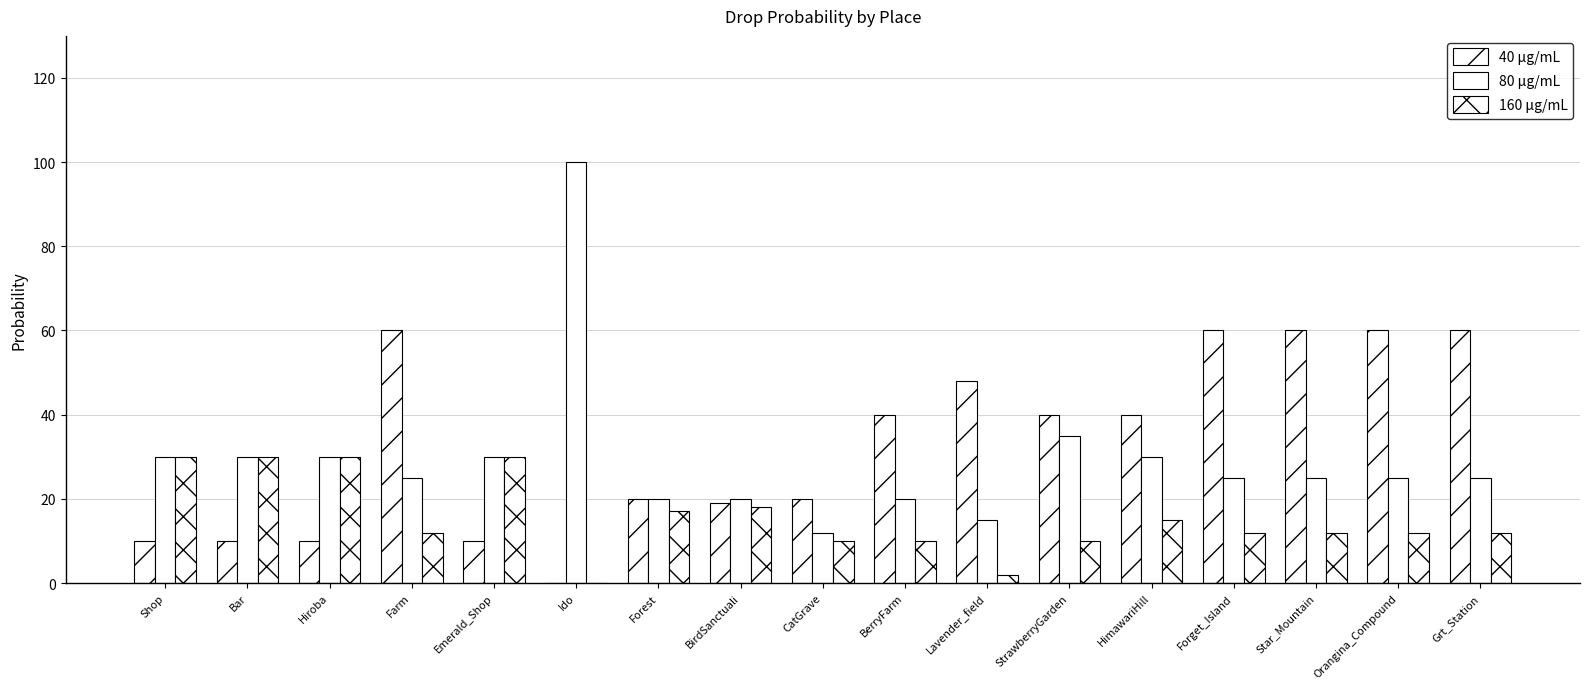

Does the chart contain stacked bars?

No